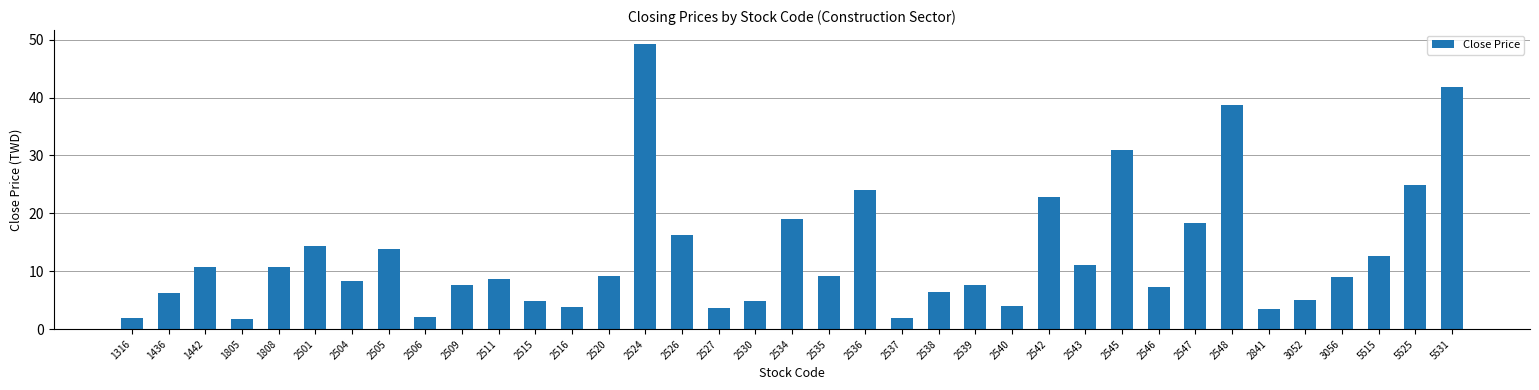

Which has a higher value, 5531 or 2539?

5531